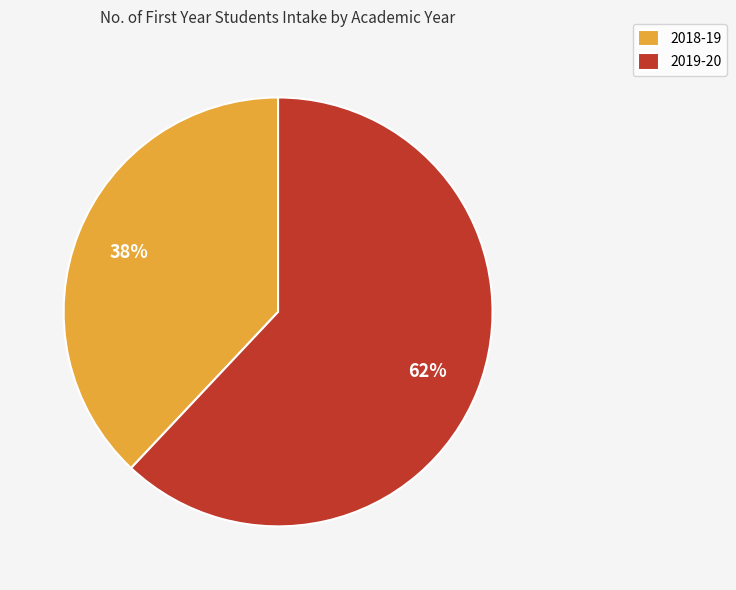

To the nearest percent, what portion does 2018-19 represent?

38%